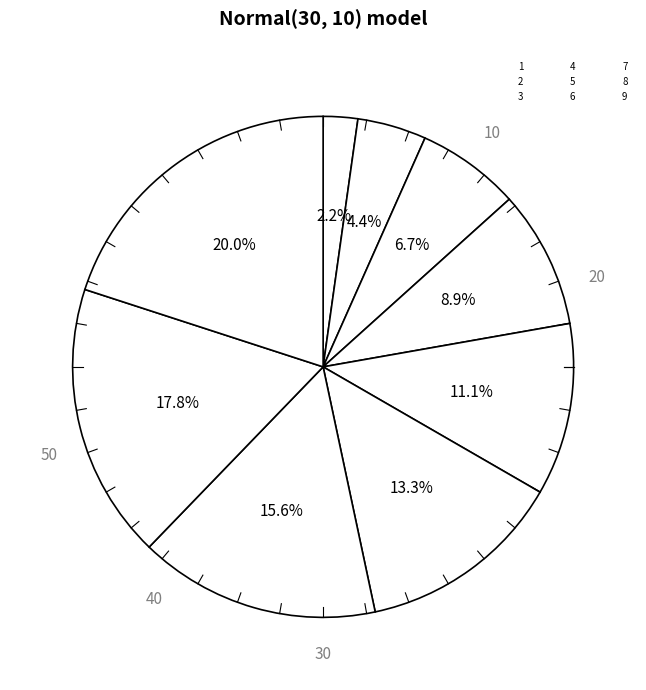

To the nearest percent, what percentage of the pie is 5?

11%